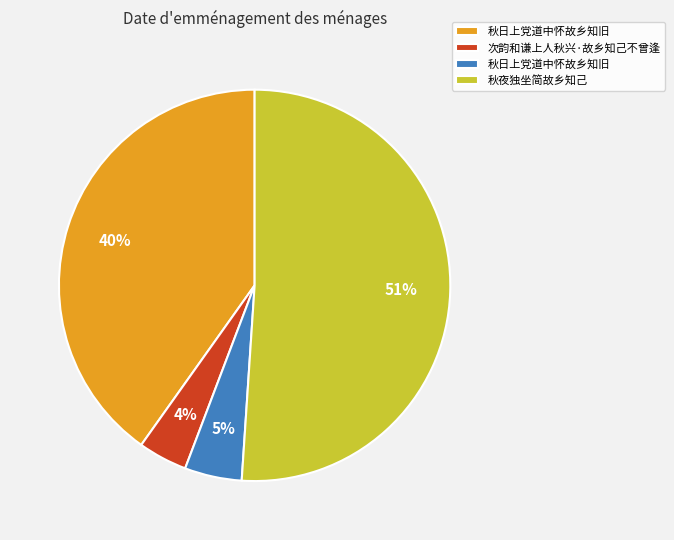

To the nearest percent, what is the difference between the largest and smallest slice percentages?

47%